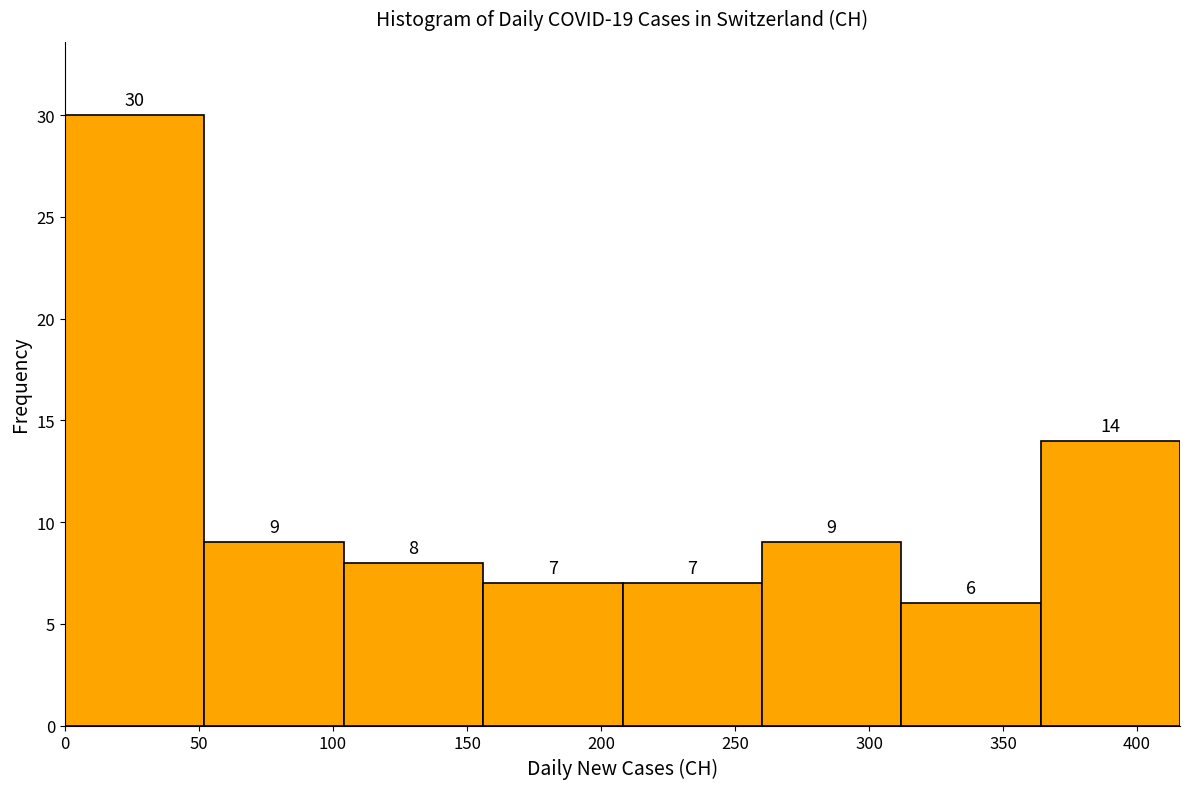

Reading left to right, list every bar in this chart as the range it spans on the x-axis followed by its height. The bar edges are not printed on the chart, so give them approximately, as read against the axis.

0 to 52: 30
52 to 104: 9
104 to 156: 8
156 to 208: 7
208 to 260: 7
260 to 312: 9
312 to 364: 6
364 to 416: 14